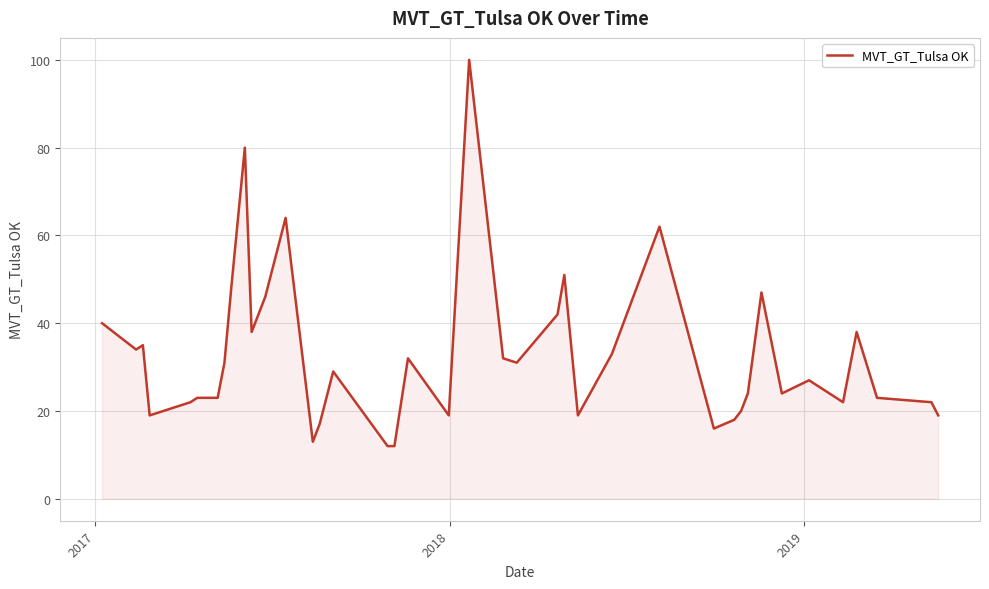

What is the maximum value shown in the chart?

100